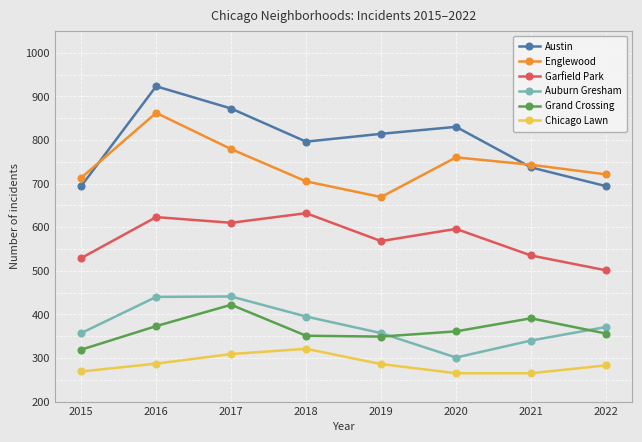

The value of Auburn Gresham at 2019 is 357. True or false?

True